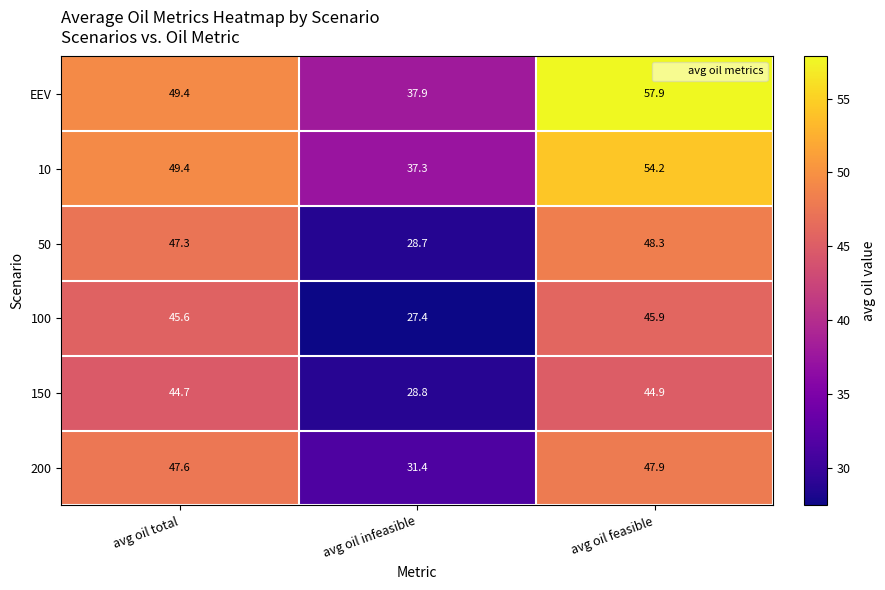

How many series are shown in this chart?

6